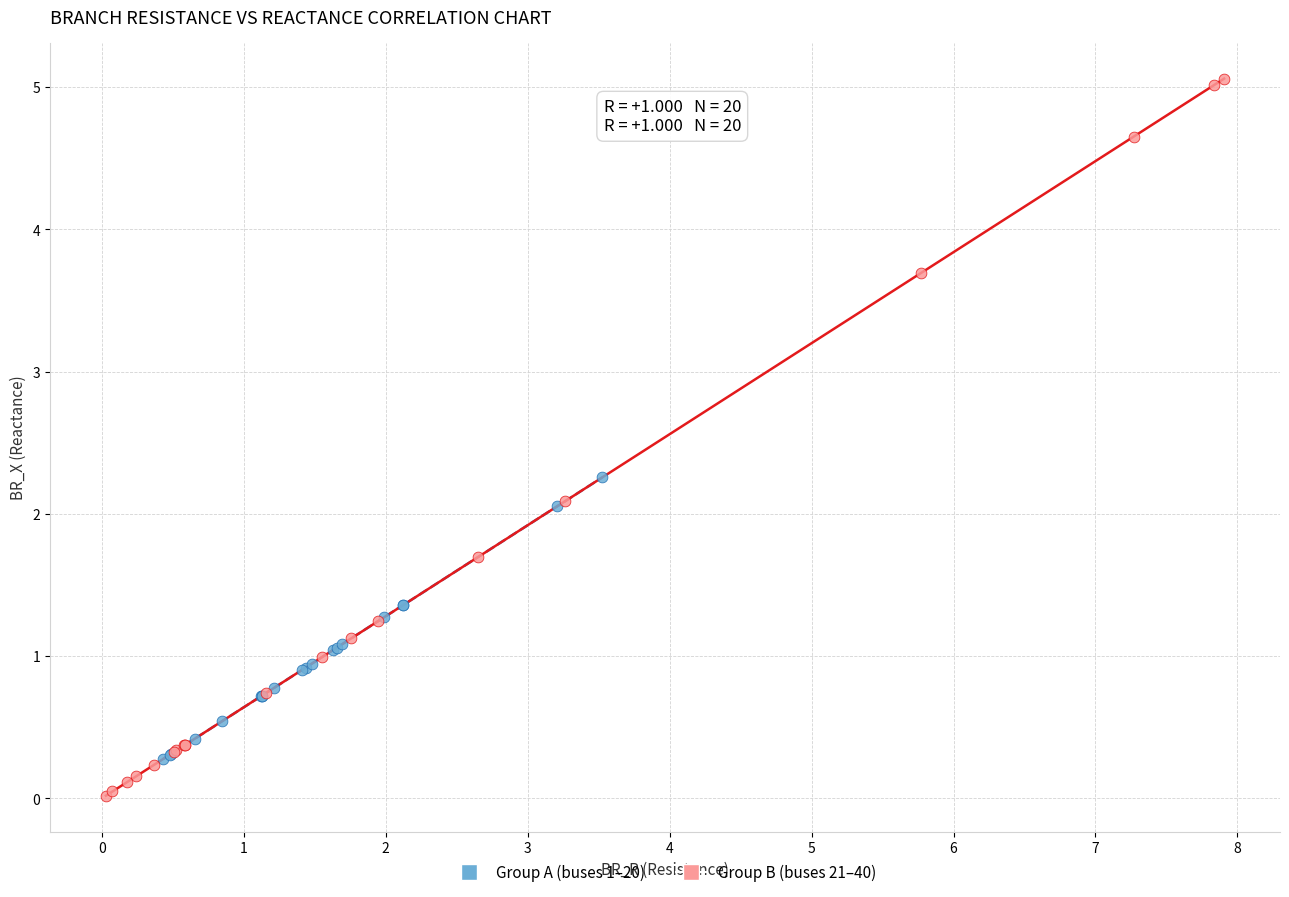

What are all the series names shown in the legend?

Group A (buses 1–20), Group B (buses 21–40)